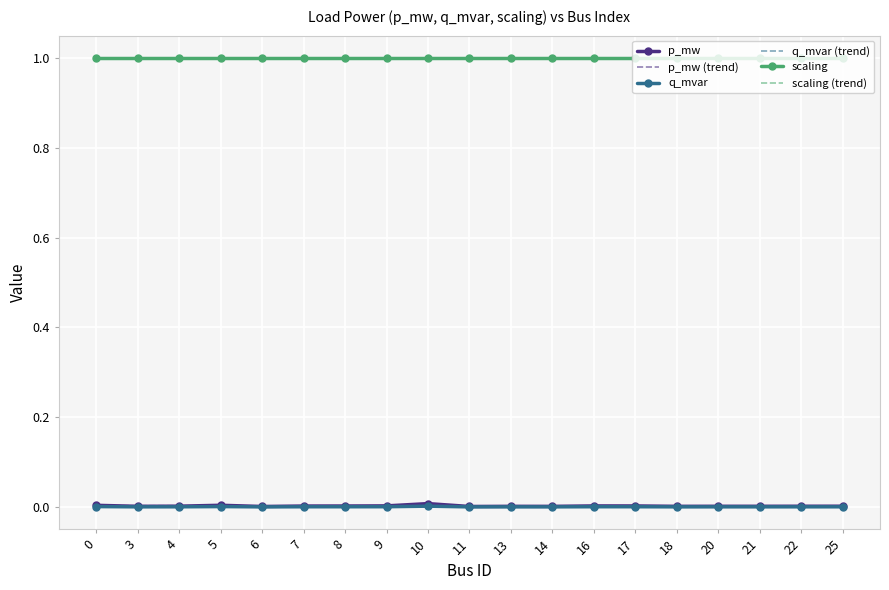

Reading left to right, extract all data points from this chart.

p_mw: 0=0.0	3=0.0	4=0.0	5=0.0	6=0.0	7=0.0	8=0.0	9=0.0	10=0.0	11=0.0	13=0.0	14=0.0	16=0.0	17=0.0	18=0.0	20=0.0	21=0.0	22=0.0	25=0.0
p_mw (trend): 0=0.0	3=0.0	4=0.0	5=0.0	6=0.0	7=0.0	8=0.0	9=0.0	10=0.0	11=0.0	13=0.0	14=0.0	16=0.0	17=0.0	18=0.0	20=0.0	21=0.0	22=0.0	25=0.0
q_mvar: 0=0.0	3=0.0	4=0.0	5=0.0	6=0.0	7=0.0	8=0.0	9=0.0	10=0.0	11=0.0	13=0.0	14=0.0	16=0.0	17=0.0	18=0.0	20=0.0	21=0.0	22=0.0	25=0.0
q_mvar (trend): 0=0.0	3=0.0	4=0.0	5=0.0	6=0.0	7=0.0	8=0.0	9=0.0	10=0.0	11=0.0	13=0.0	14=0.0	16=0.0	17=0.0	18=0.0	20=0.0	21=0.0	22=0.0	25=0.0
scaling: 0=1.0	3=1.0	4=1.0	5=1.0	6=1.0	7=1.0	8=1.0	9=1.0	10=1.0	11=1.0	13=1.0	14=1.0	16=1.0	17=1.0	18=1.0	20=1.0	21=1.0	22=1.0	25=1.0
scaling (trend): 0=1.0	3=1.0	4=1.0	5=1.0	6=1.0	7=1.0	8=1.0	9=1.0	10=1.0	11=1.0	13=1.0	14=1.0	16=1.0	17=1.0	18=1.0	20=1.0	21=1.0	22=1.0	25=1.0